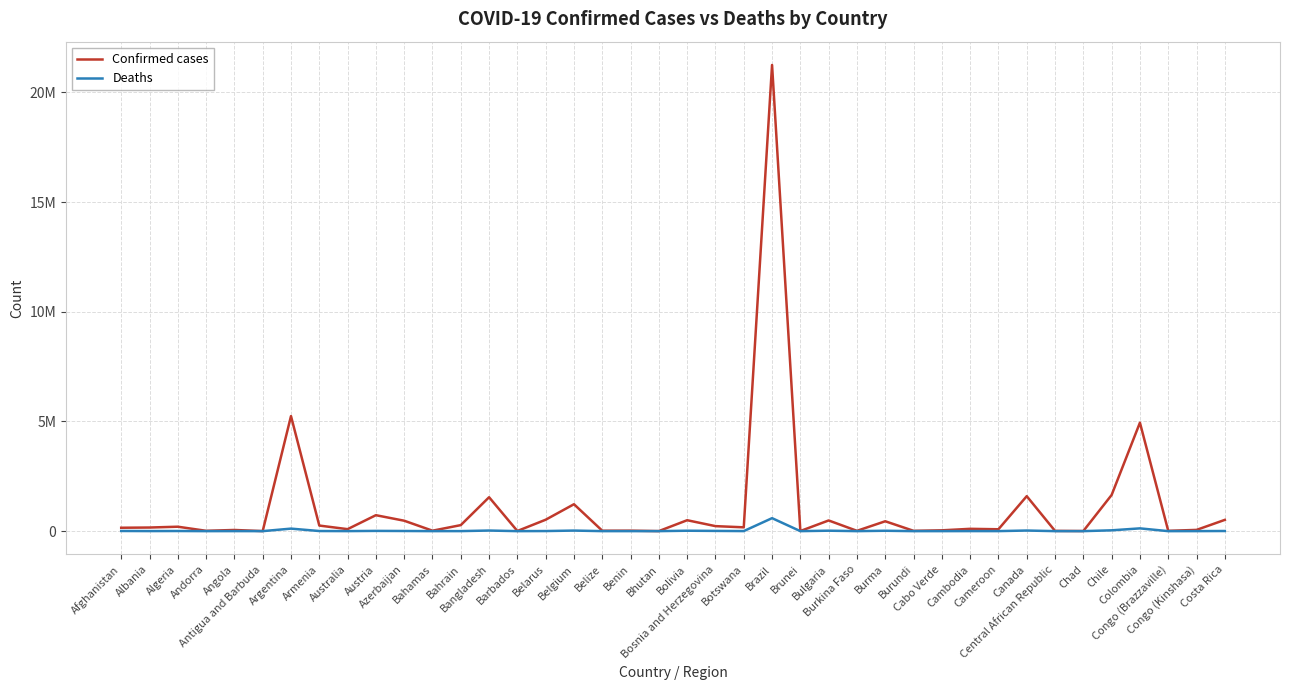

Does the chart have visible grid lines?

Yes